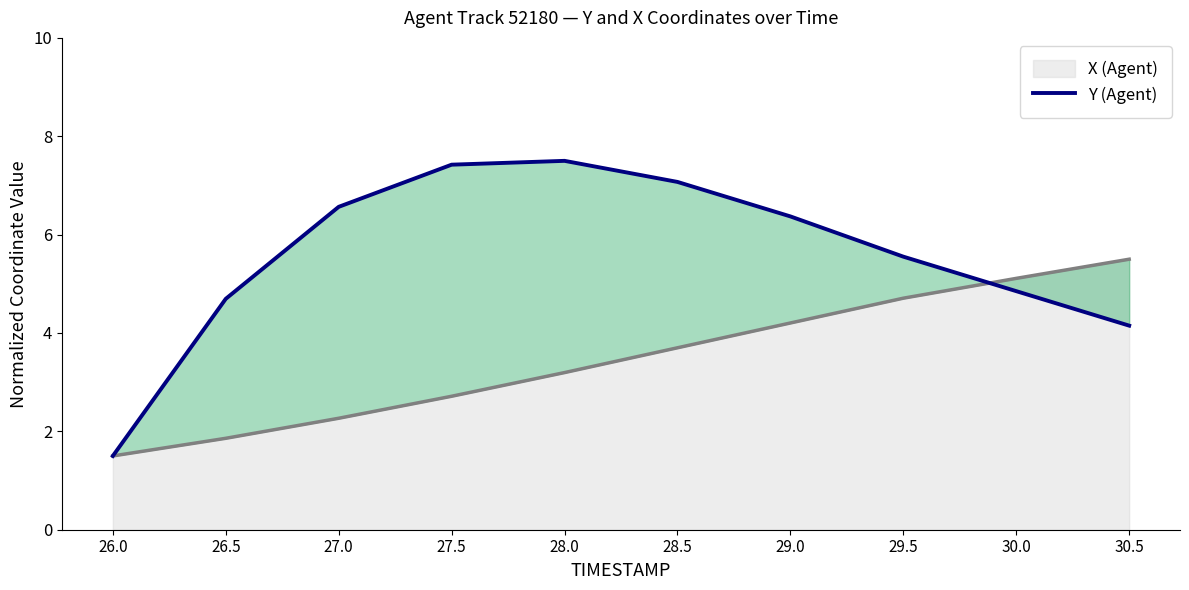

What is the sum of all values?

55.7